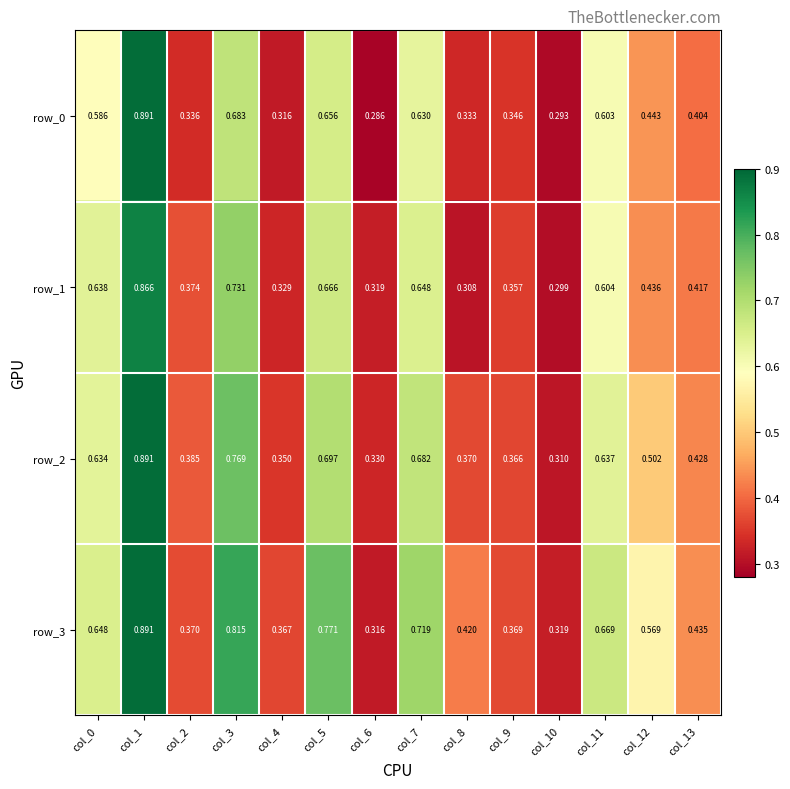

At which category is the sum across all series the highest?

col_1